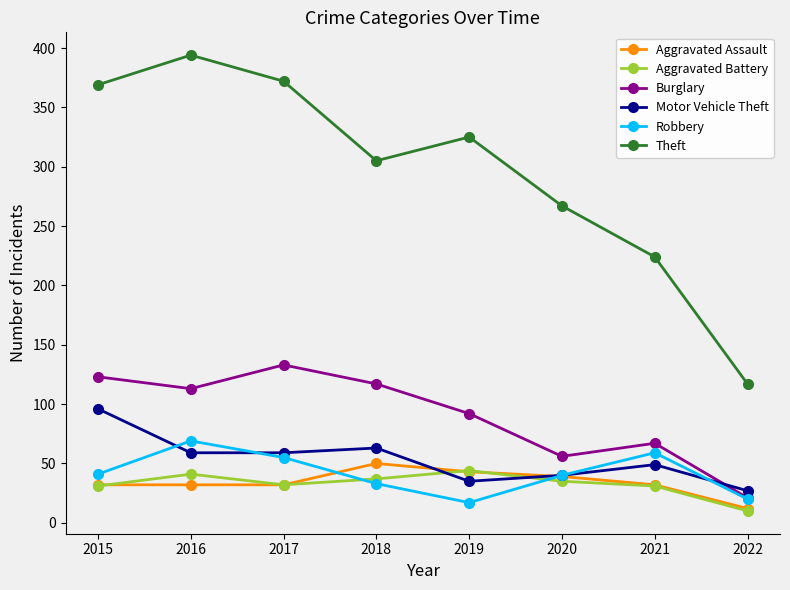

Which series changed the most between 2019 and 2020?

Theft